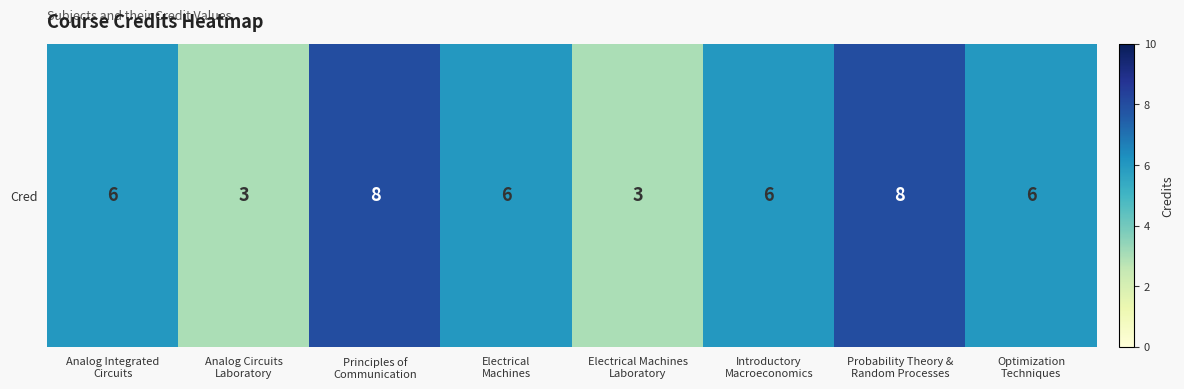

How many categories are shown in the chart?

8